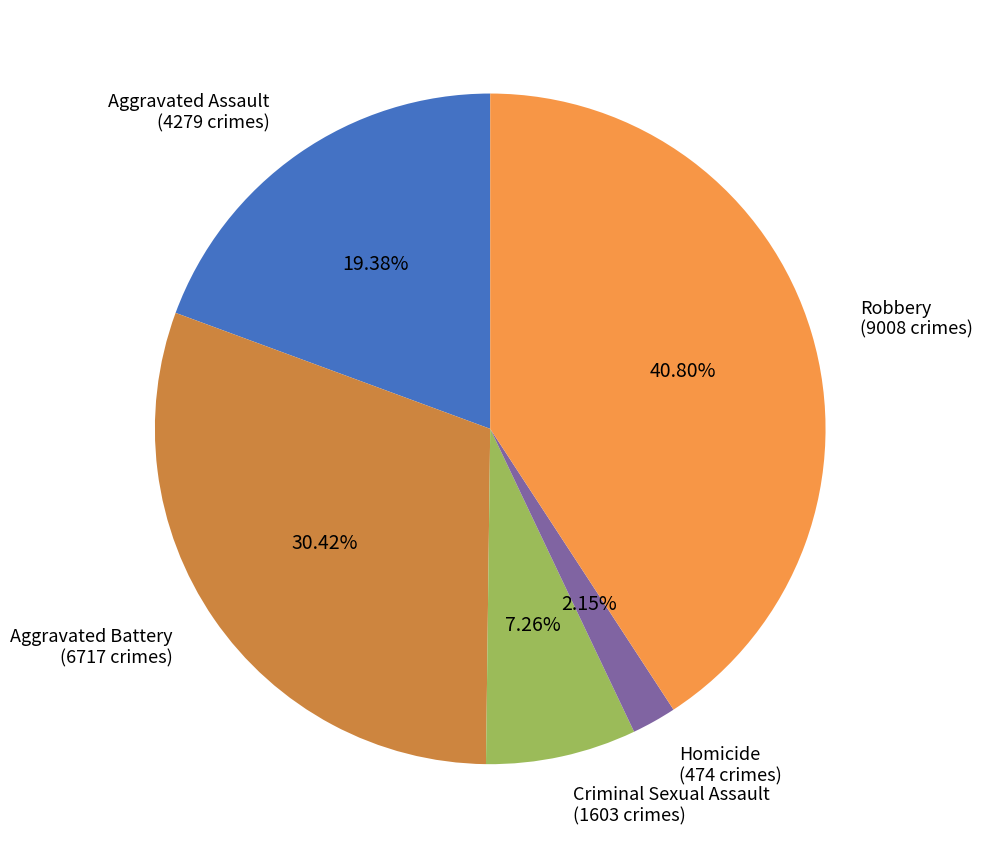

To the nearest percent, what is the average slice percentage?

20%